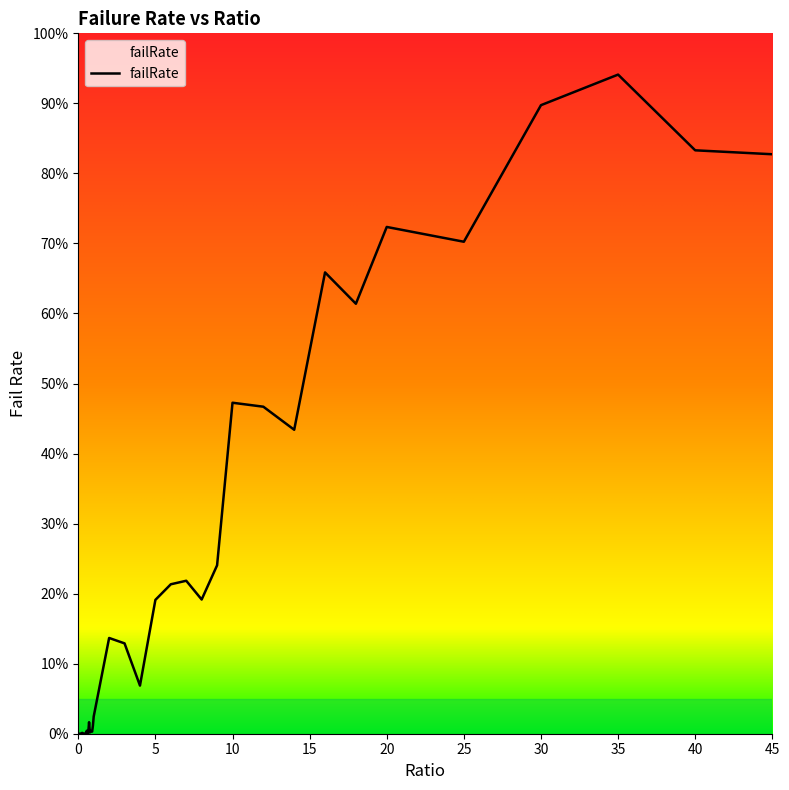

Does the chart have visible grid lines?

No